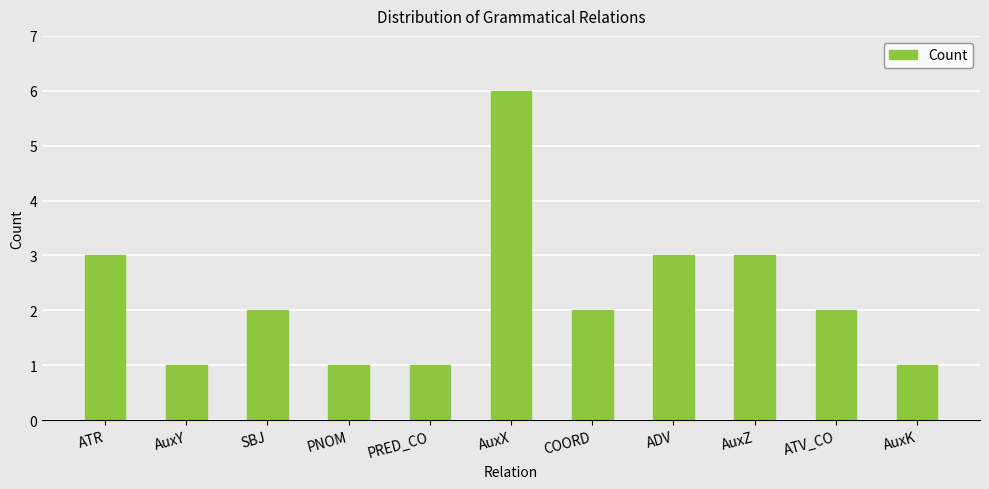

What value does the data have at ADV?

3